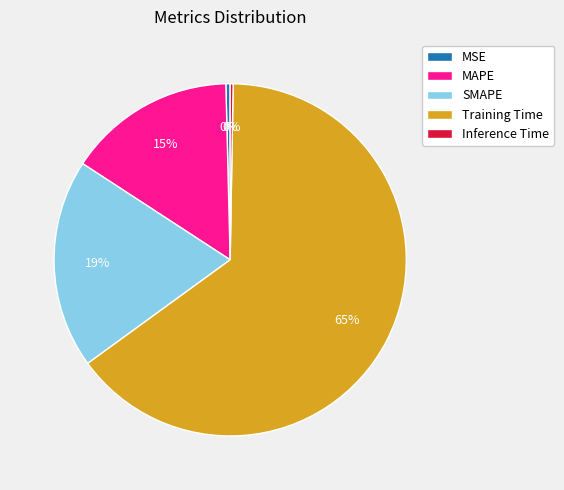

Is it true that SMAPE is 19% of the pie?

True